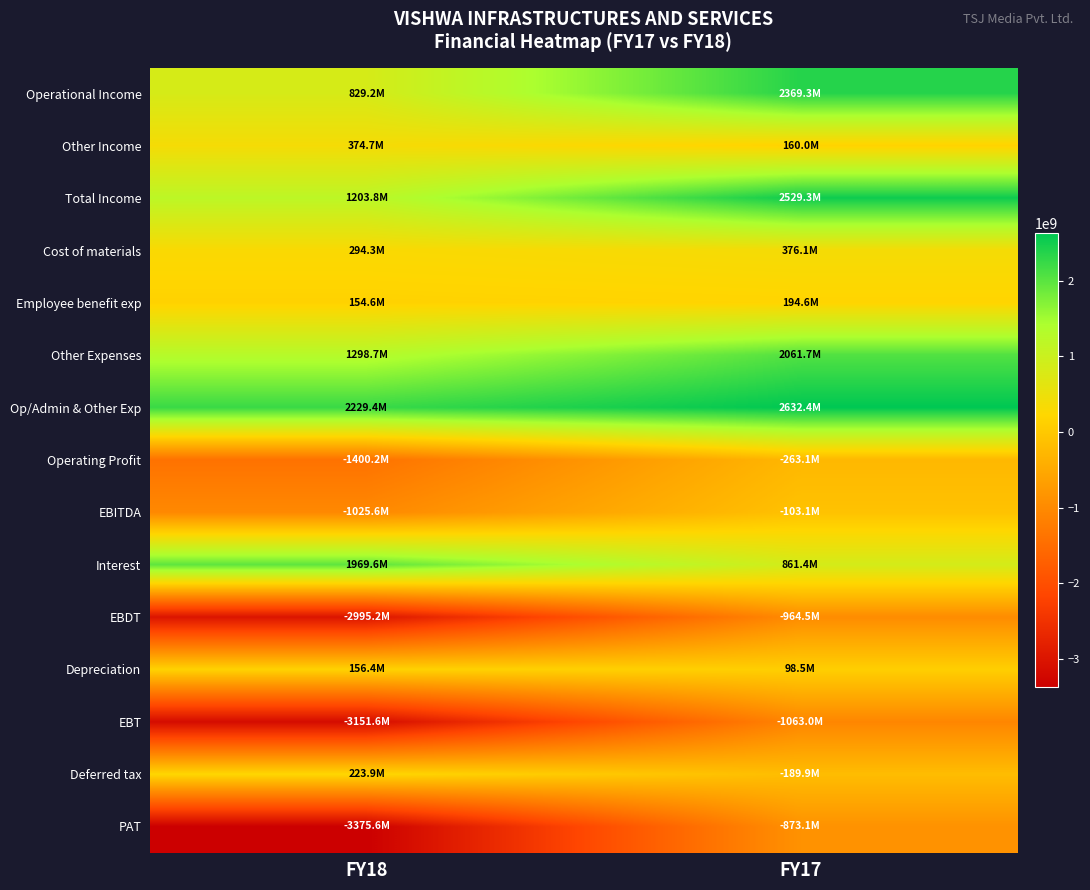

List the series in order of their peak value, highest first.

Op/Admin & Other Exp, Total Income, Operational Income, Other Expenses, Interest, Cost of materials, Other Income, Deferred tax, Employee benefit exp, Depreciation, EBITDA, Operating Profit, PAT, EBDT, EBT